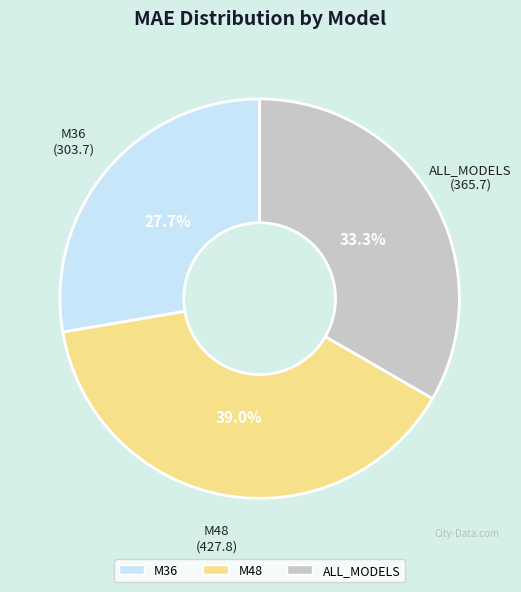

Does M36 account for over 50% of the chart?

No